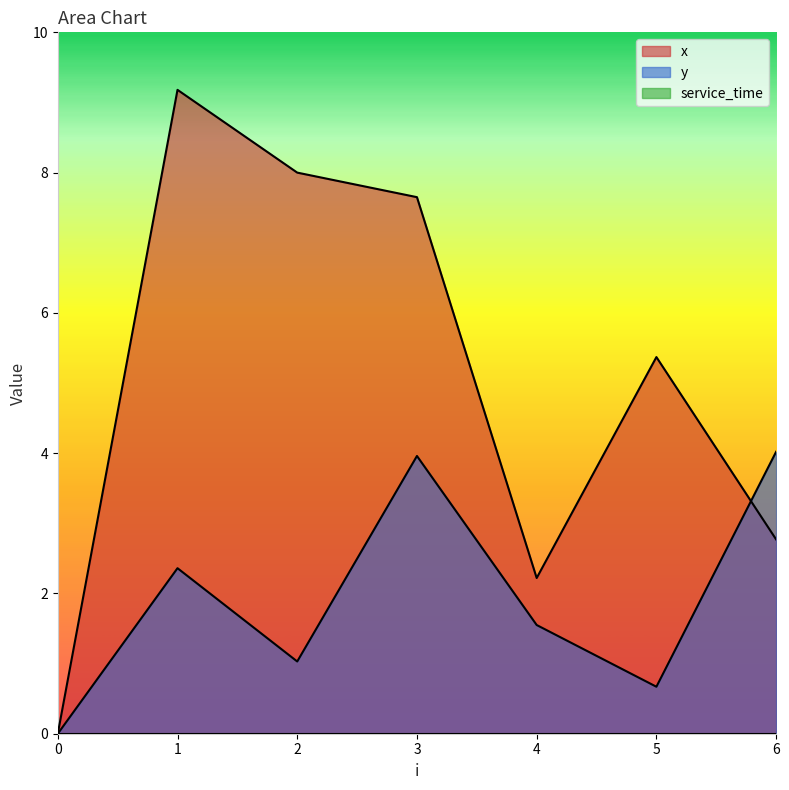

True or false: x has a value of 8.0 at 2.

True